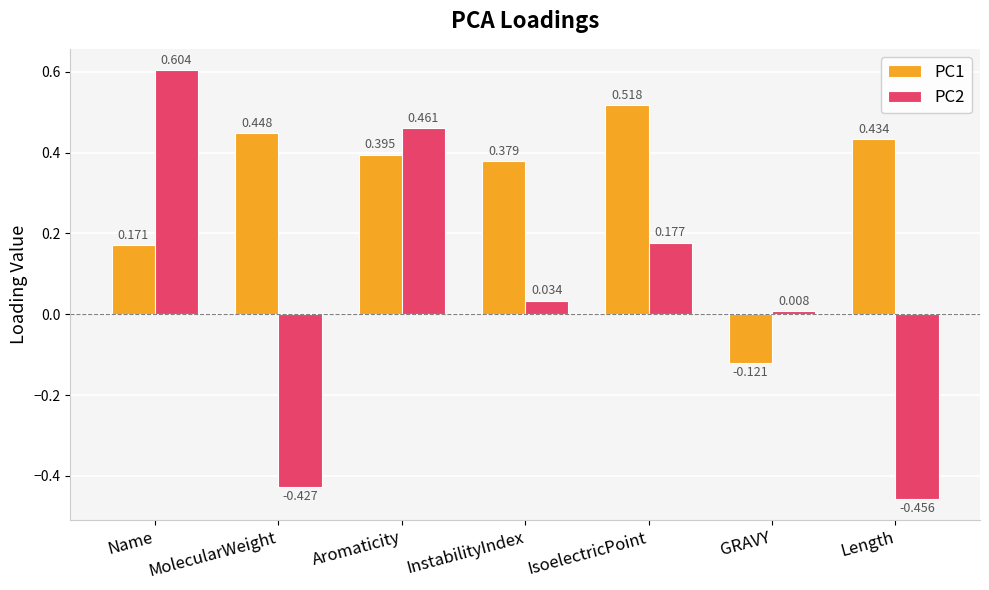

Which series has the largest range (max minus min)?

PC2